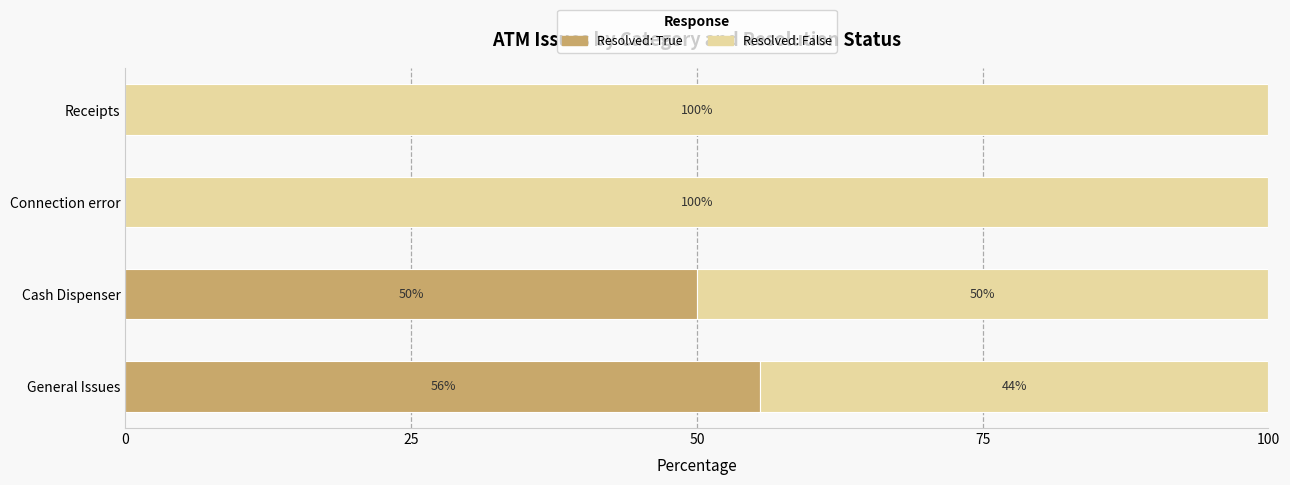

What is the total value across all series at Connection error?

100.0